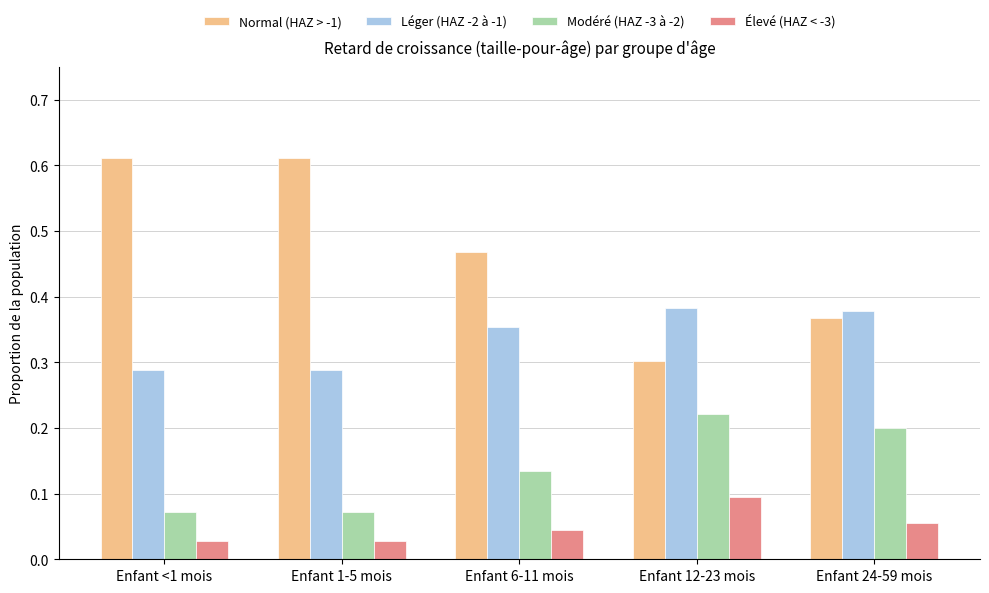

At how many categories does at least one series exceed 0?

5